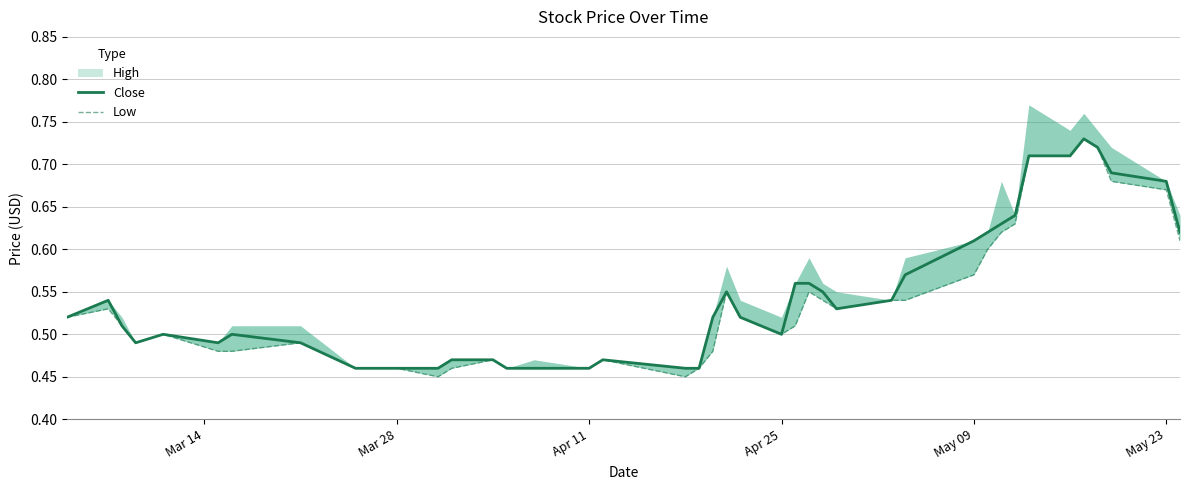

Is the value of Low at Apr 25 greater than the value of Close at 6?

No